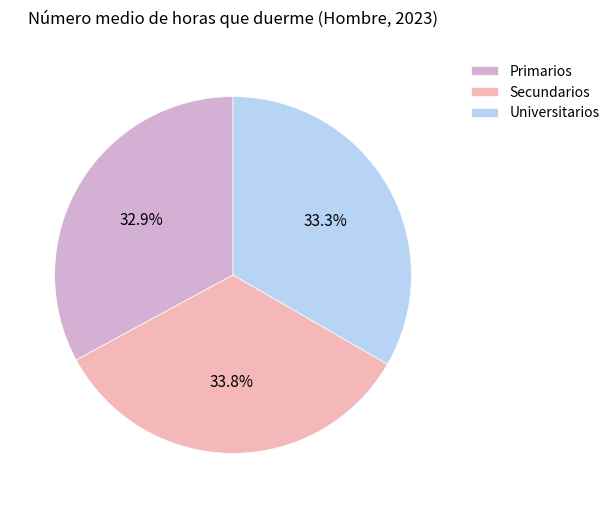

What percentage is the Universitarios slice, to the nearest percent?

33%